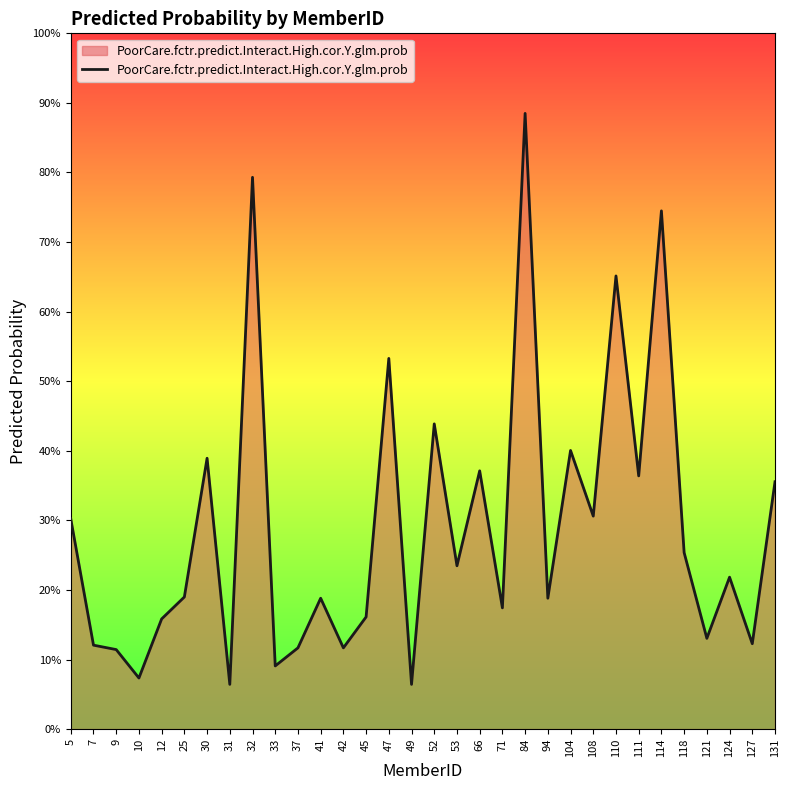

How many interior local valleys (lower than both neighbors) does the data have?

12